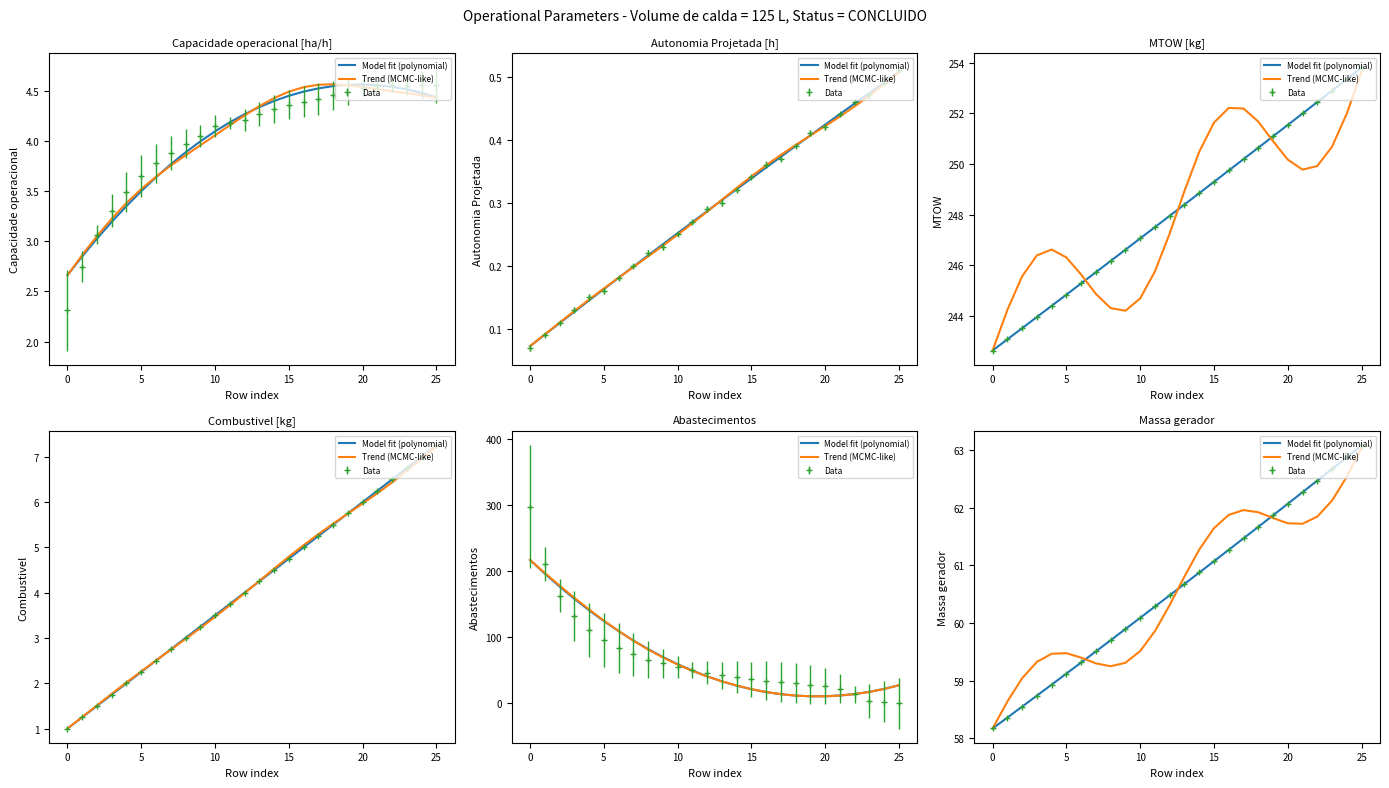

At which category does Trend (MCMC-like) reach its first local valley?

8